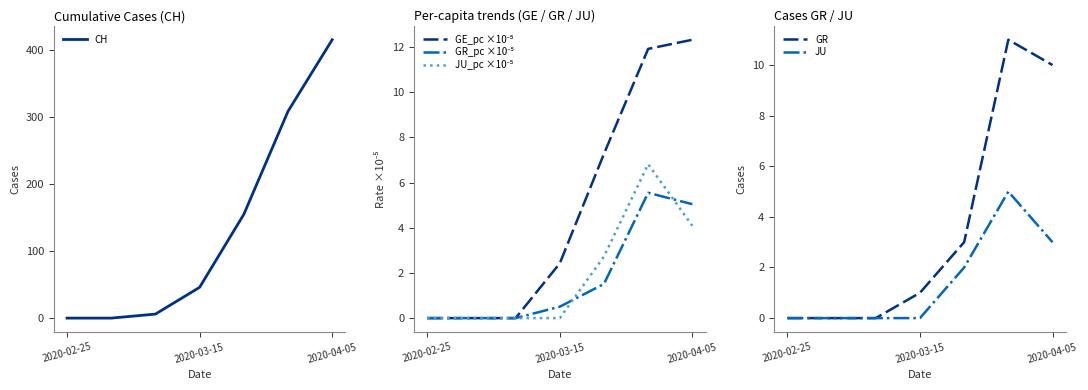

Which series has the largest total across all categories?

CH